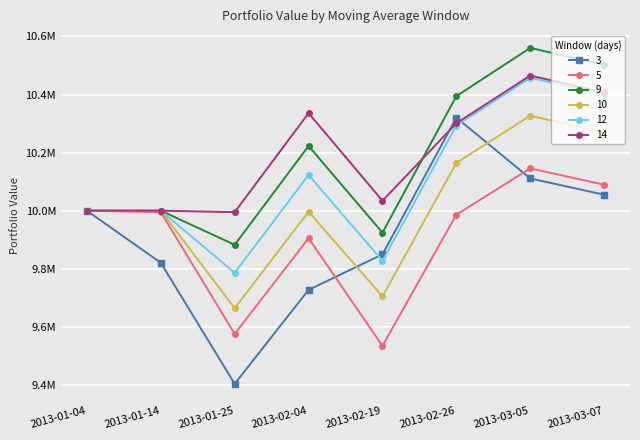

Does the chart have visible grid lines?

Yes